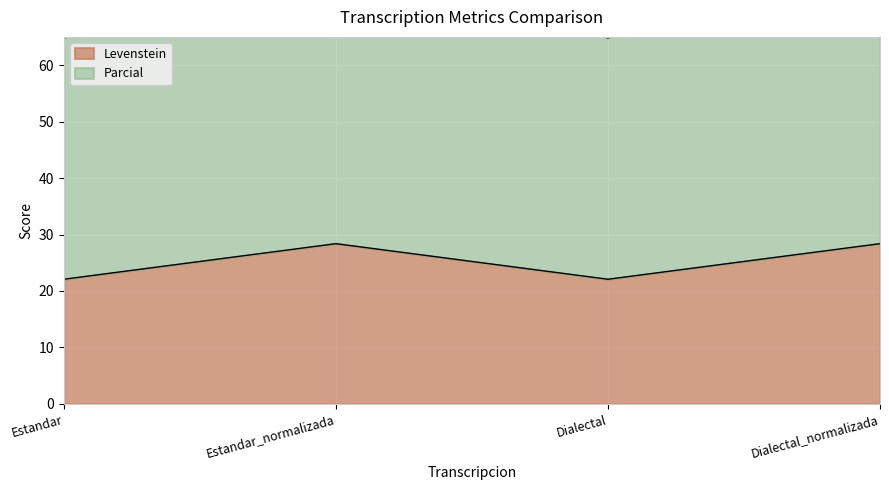

Which category has the highest value in the Parcial series?

Estandar_normalizada